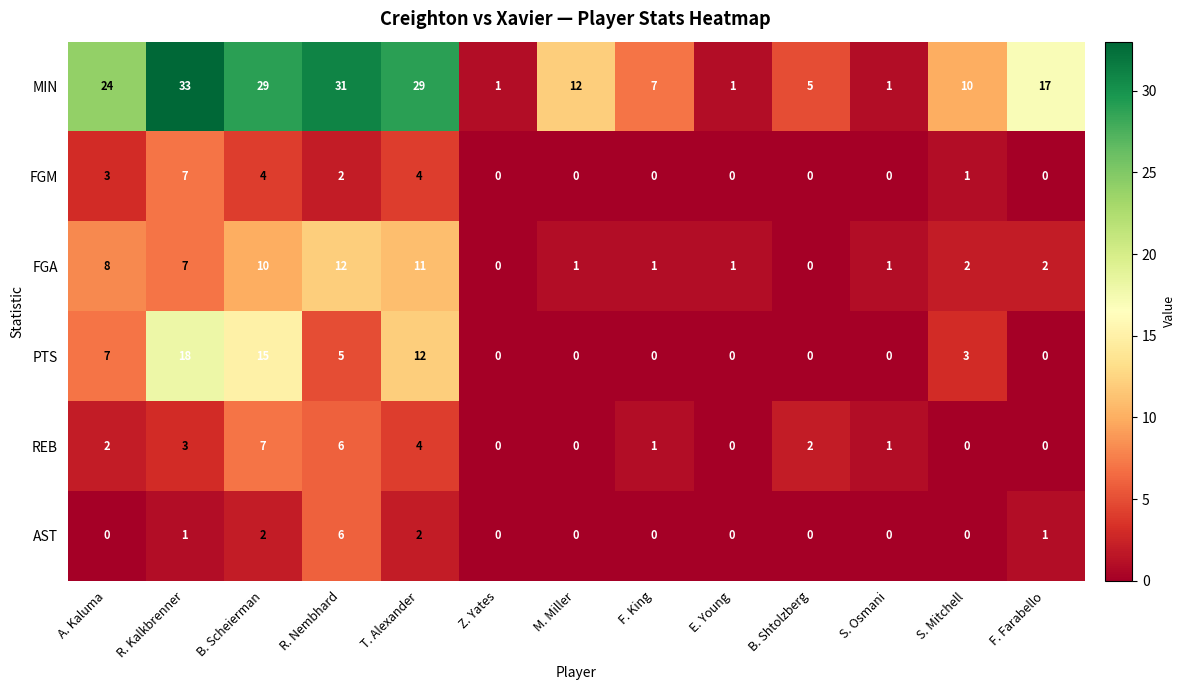

Which series has the largest total across all categories?

MIN